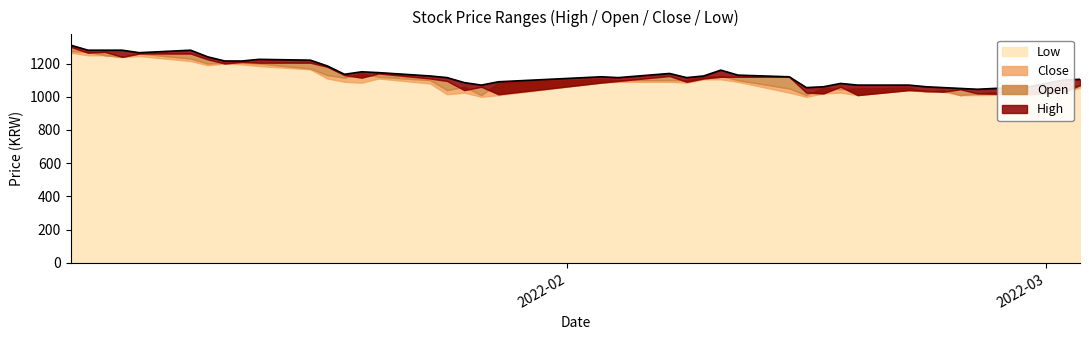

Count the number of categories in the chart.

40